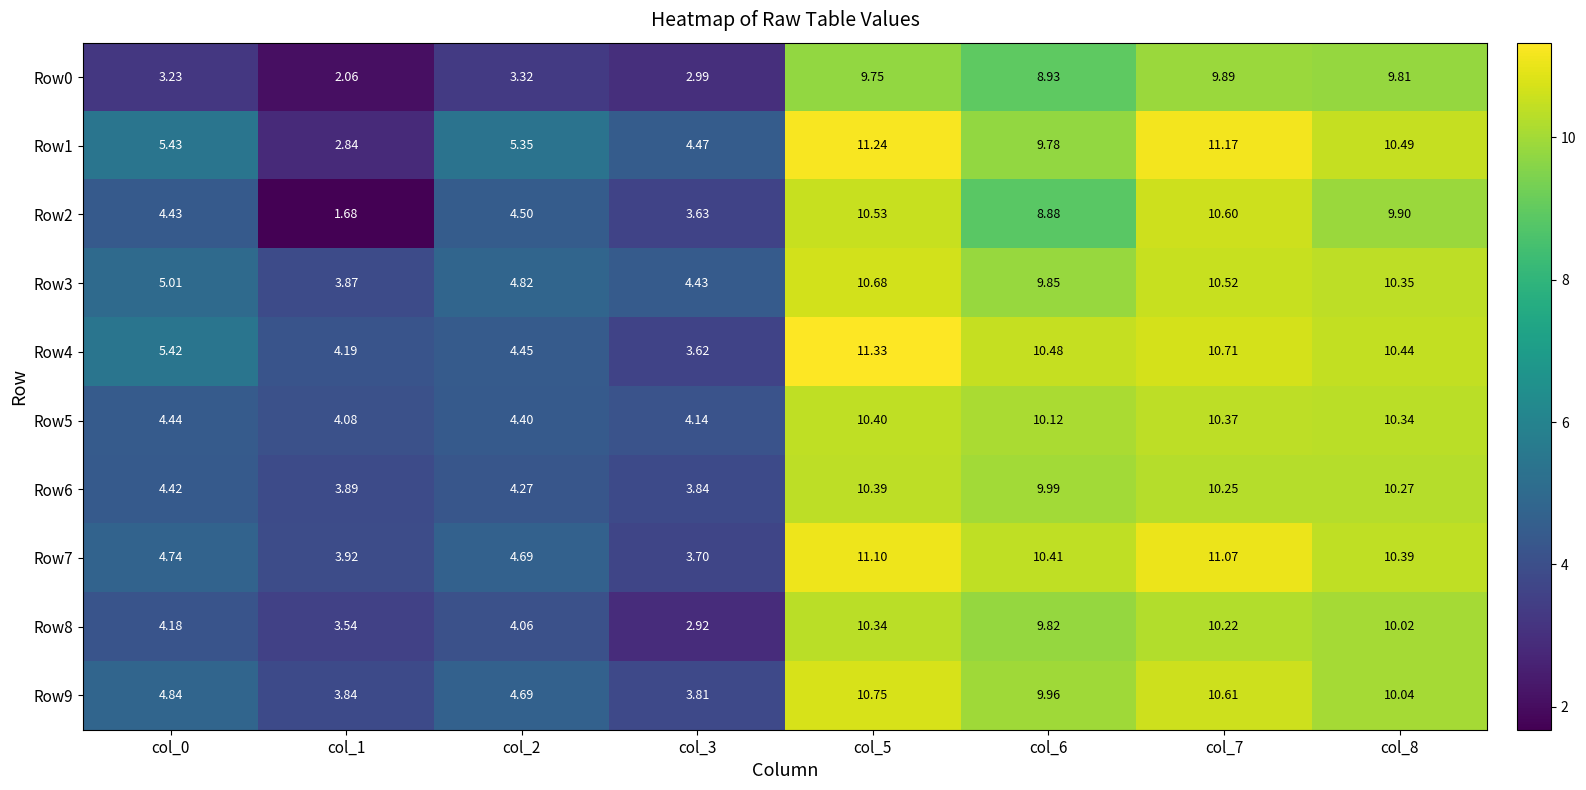

Which series has the largest total across all categories?

Row1